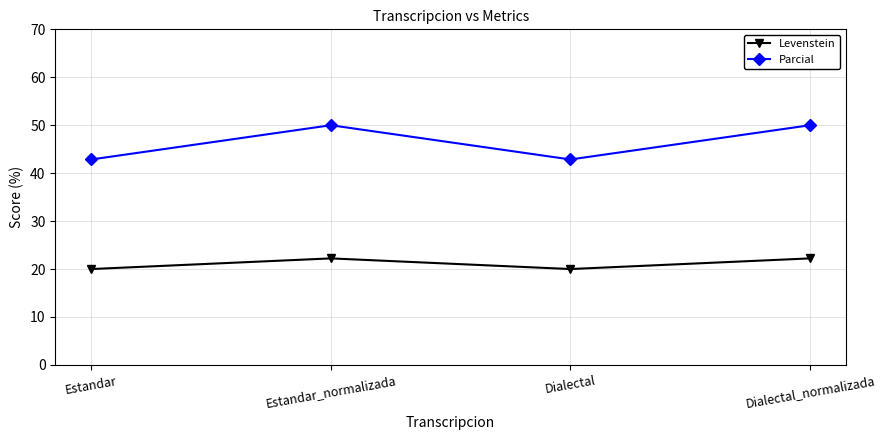

Read the Levenstein value at Dialectal.

20.0